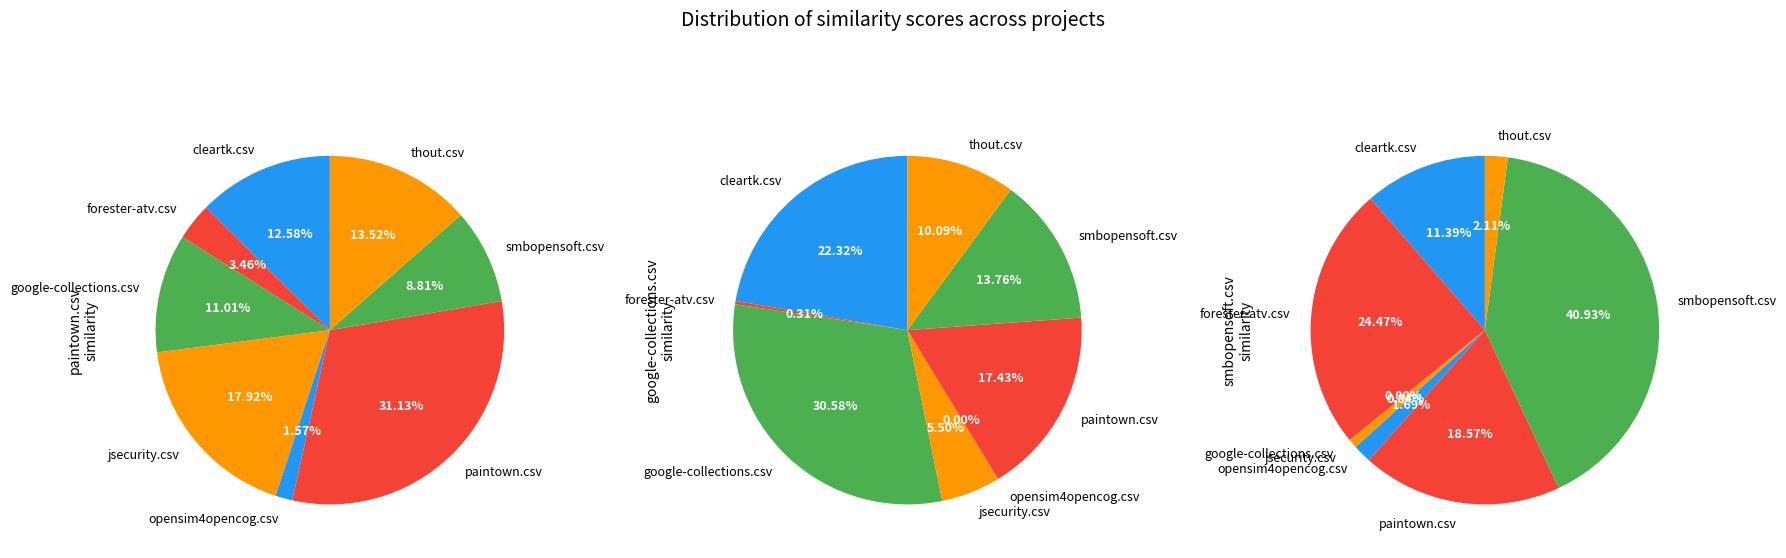

To the nearest percent, what is the difference between the largest and smallest slice percentages?

41%